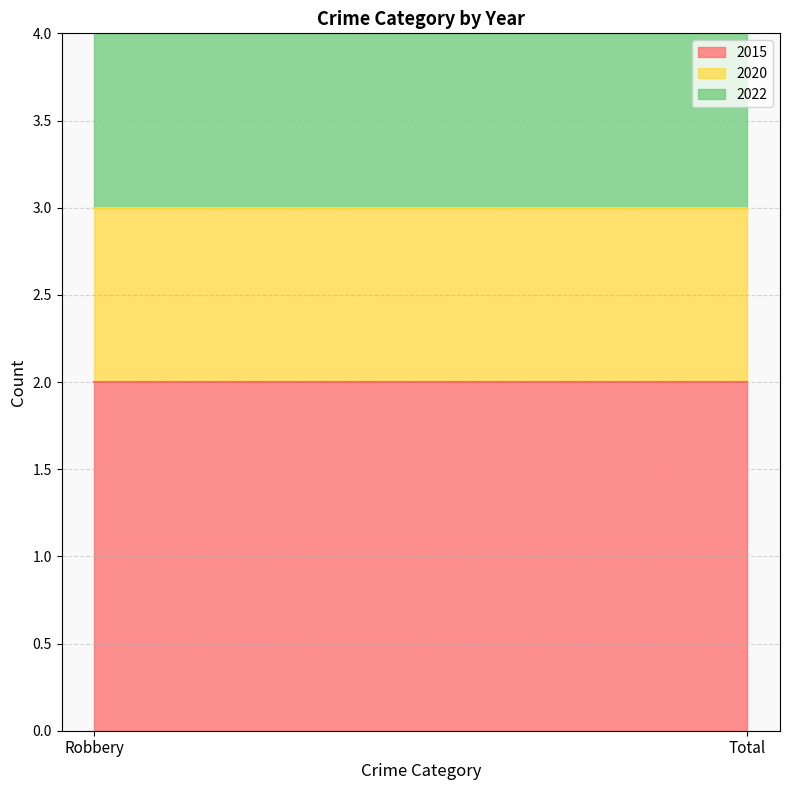

Reading right to left, list all the values displayed in this chart.

2015: 2	2
2020: 1	1
2022: 1	1